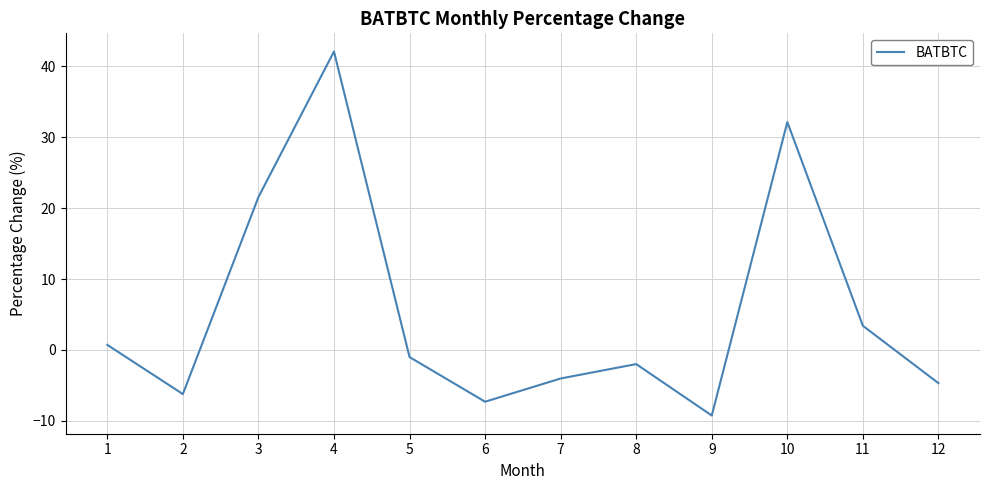

Reading left to right, what are all the values shown in this chart?

1=0.7	2=-6.2	3=21.6	4=42.1	5=-1.0	6=-7.3	7=-4.0	8=-2.0	9=-9.2	10=32.2	11=3.4	12=-4.7